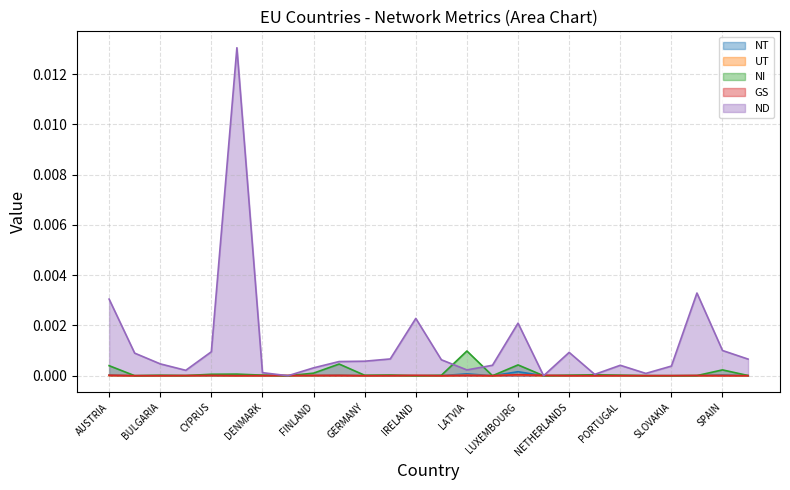

Where do NT and NI first cross each other?

ROMANIA and SLOVAKIA